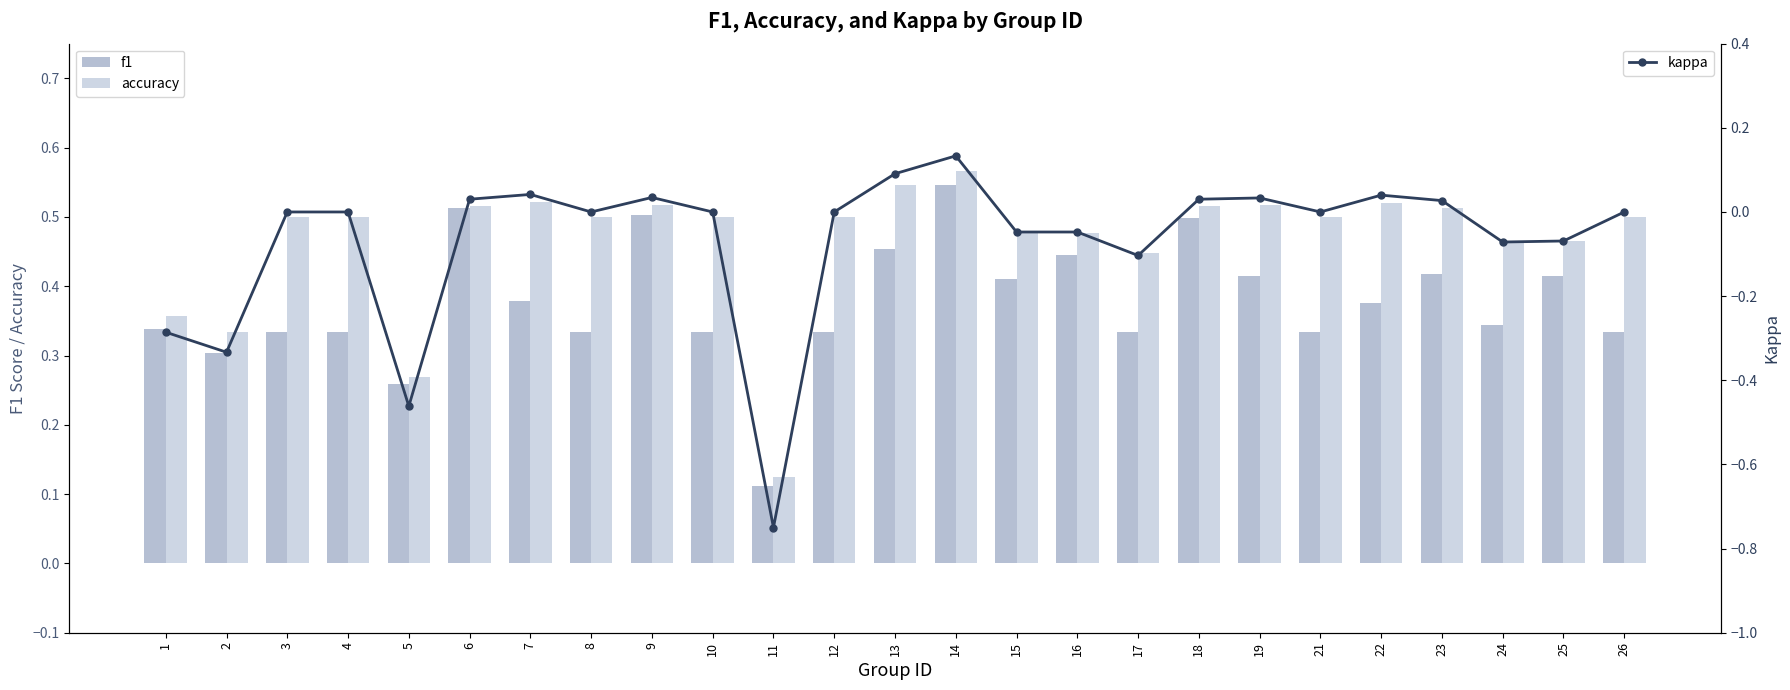

At which category does the chart reach its minimum across all series?

11